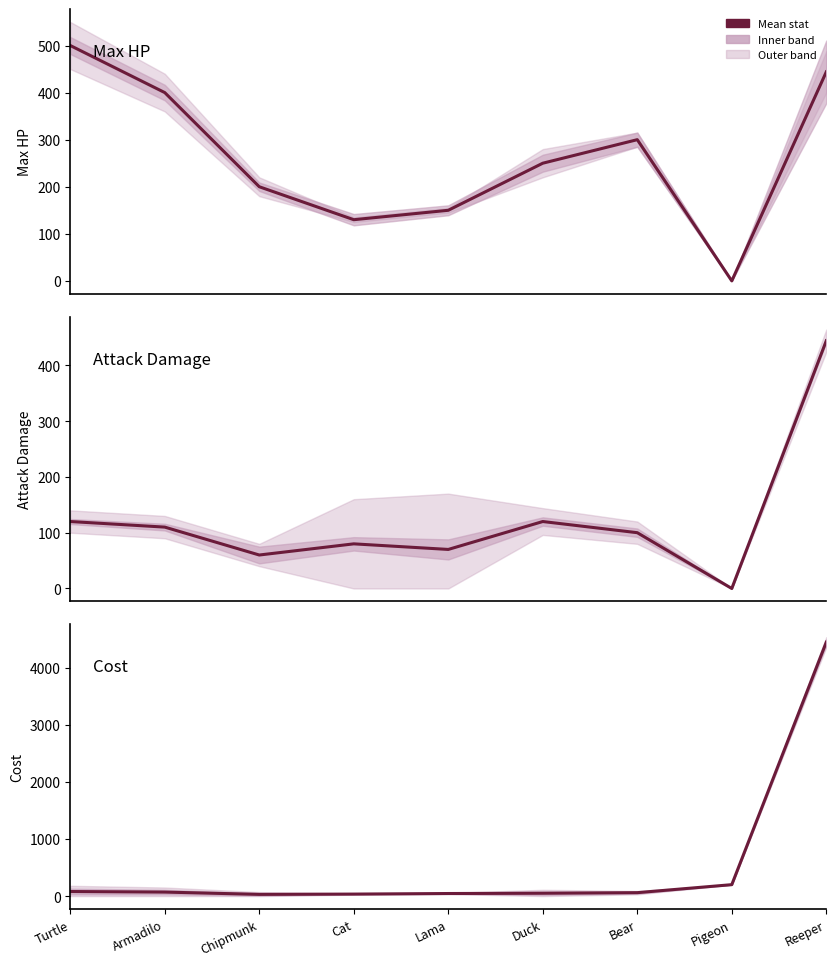

Is it true that a.damage equals 120 at Duck?

True